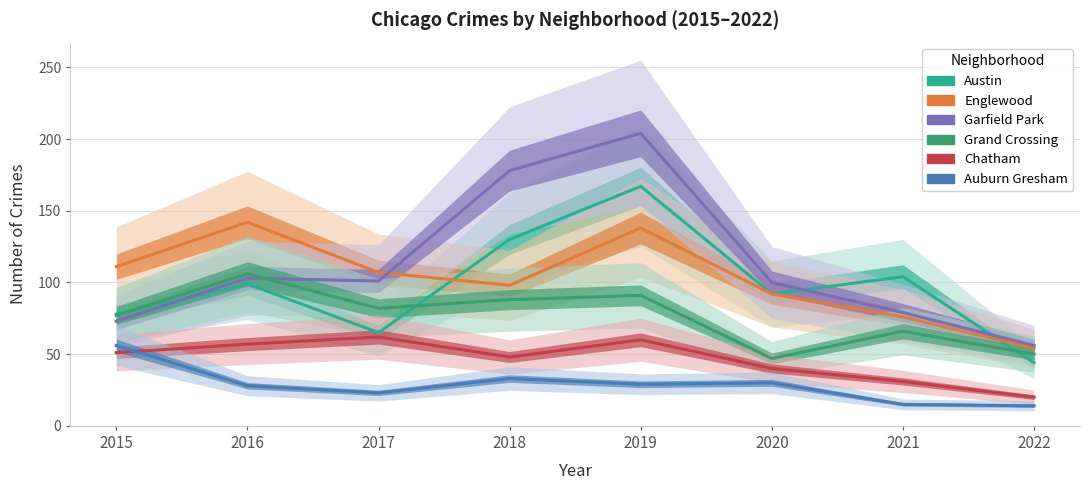

Where is Englewood nearest to the value 98?

2018